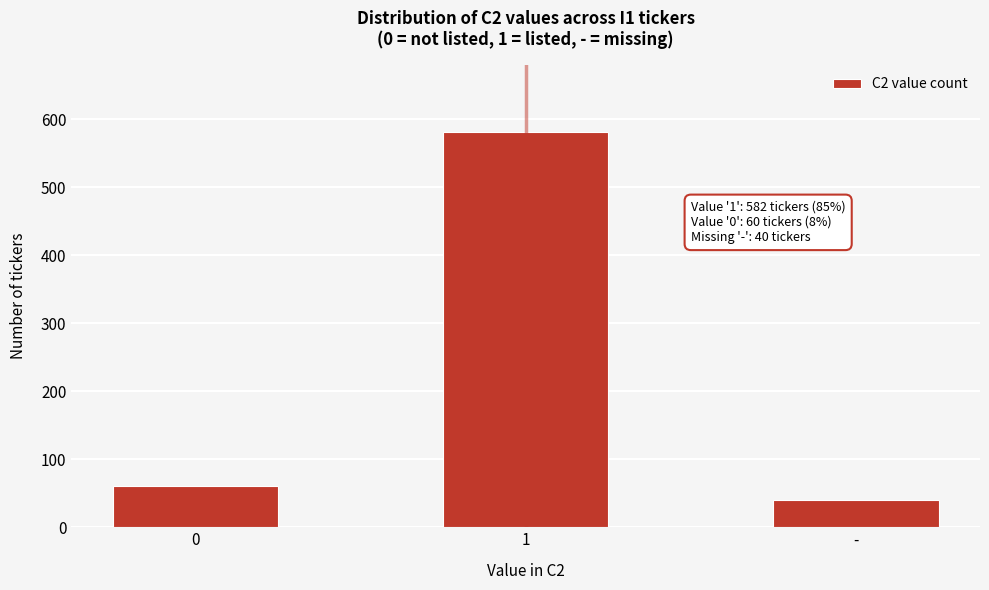

Reading right to left, extract all data points from this chart.

-=40	1=582	0=60